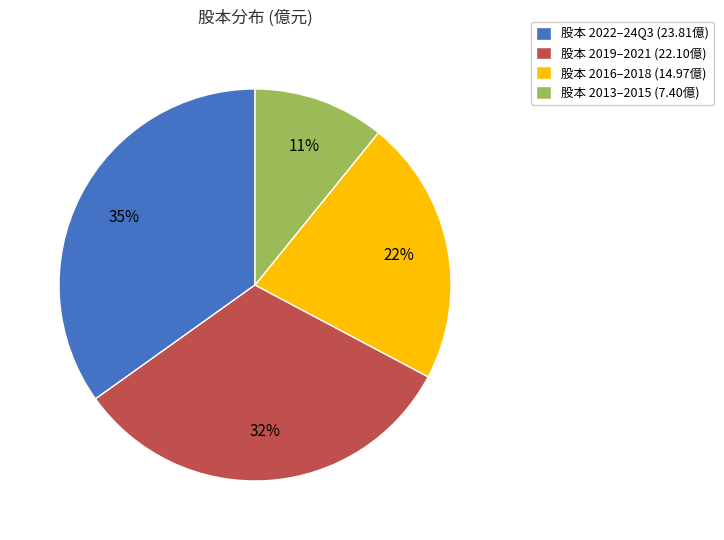

How many segments does this pie chart have?

4